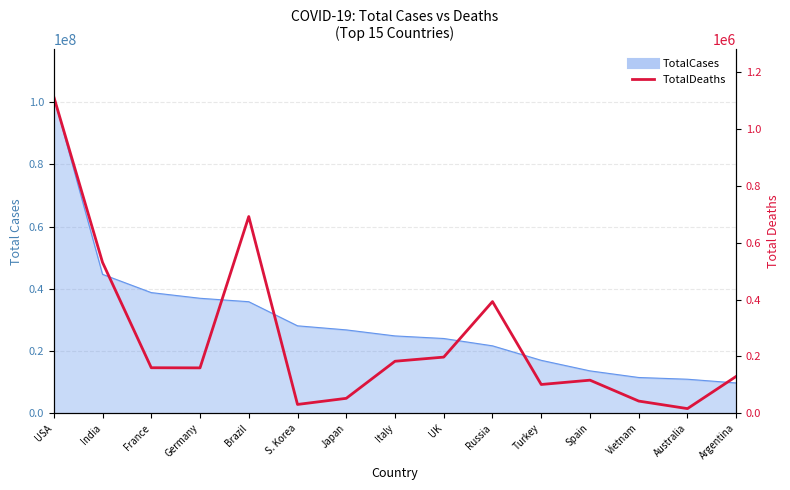

What is the value of the 12th point from the left?

116658